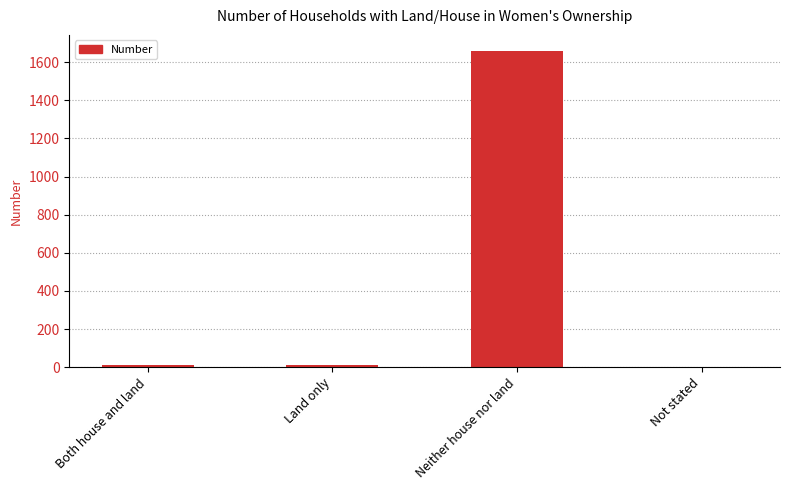

What is the sum of all values?

1684